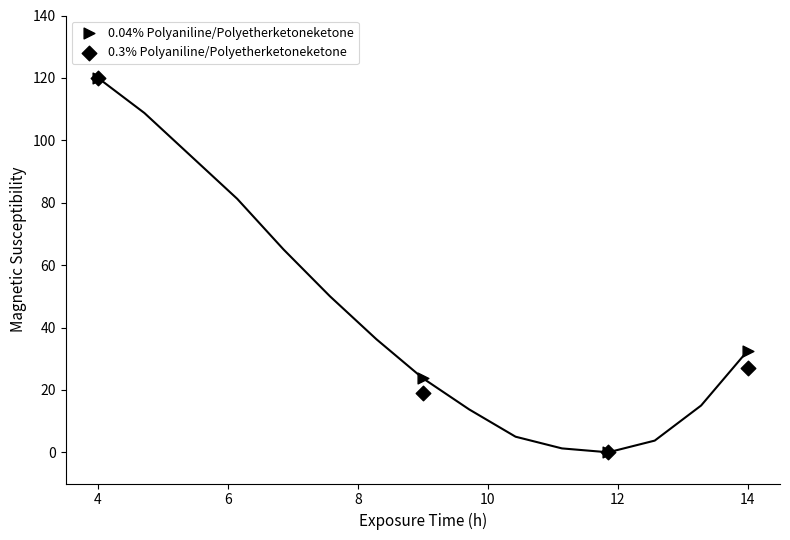

Which series reaches the minimum Y coordinate?

0.04% Polyaniline/Polyetherketoneketone